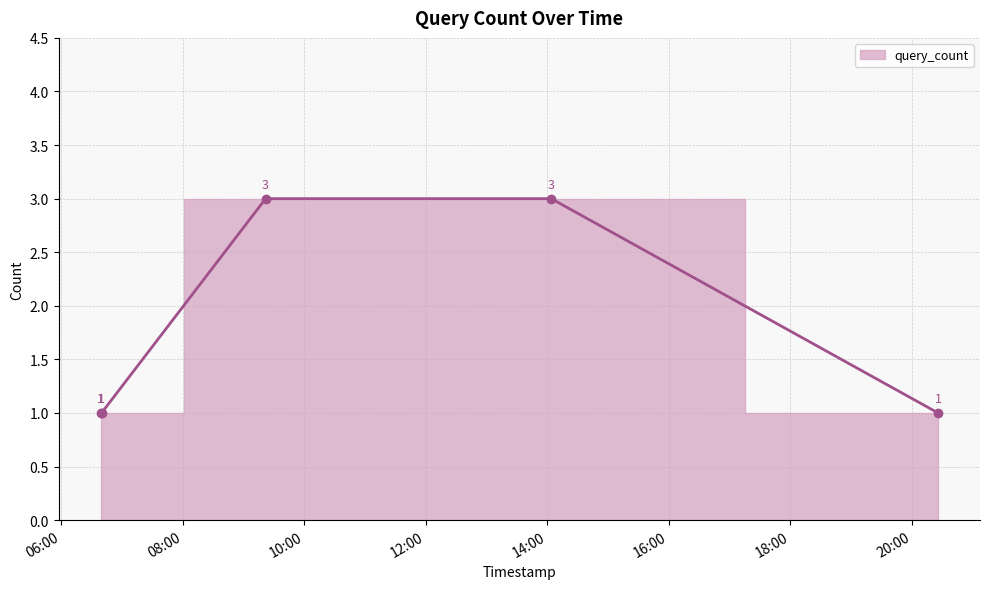

The value at 2019-02-27 20:26 is 0. True or false?

False